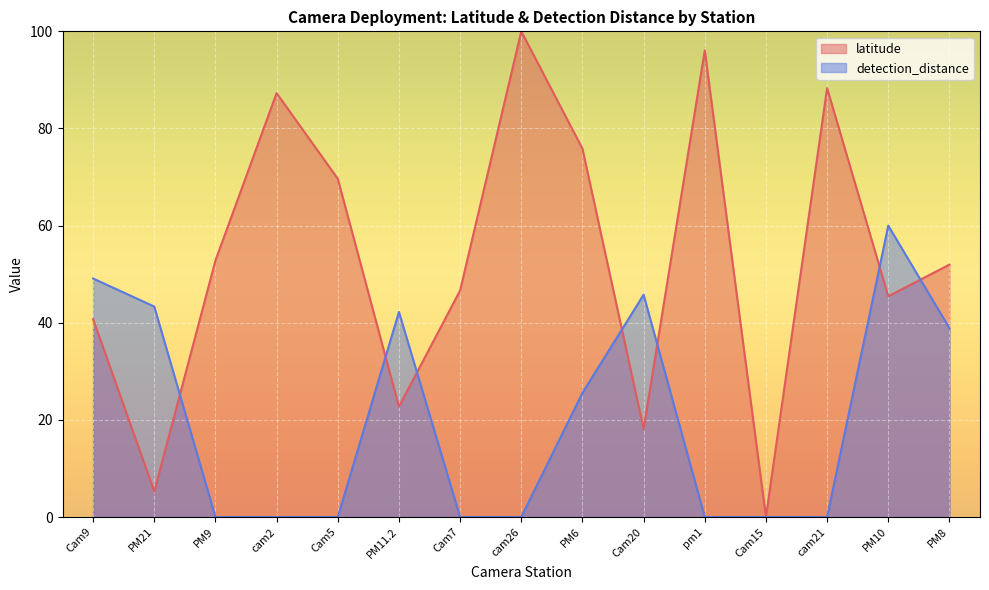

What is the difference between the second highest and minimum values in the detection_distance series?

49.1